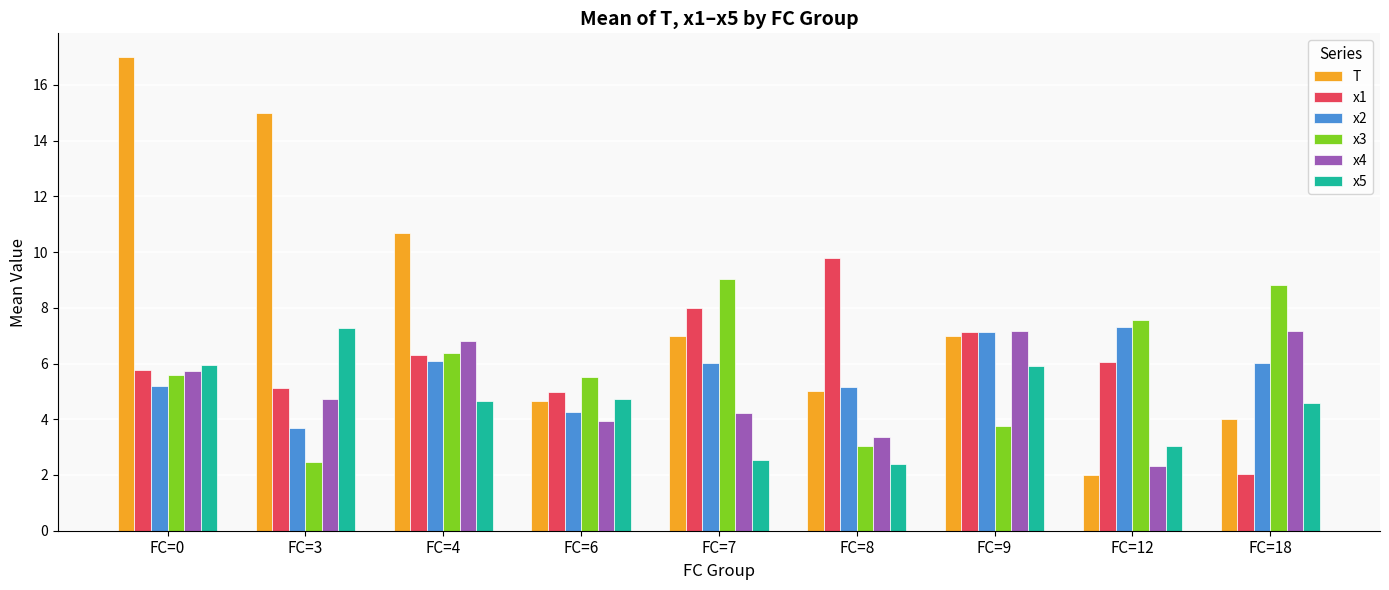

At which category does the chart reach its peak across all series?

FC=0